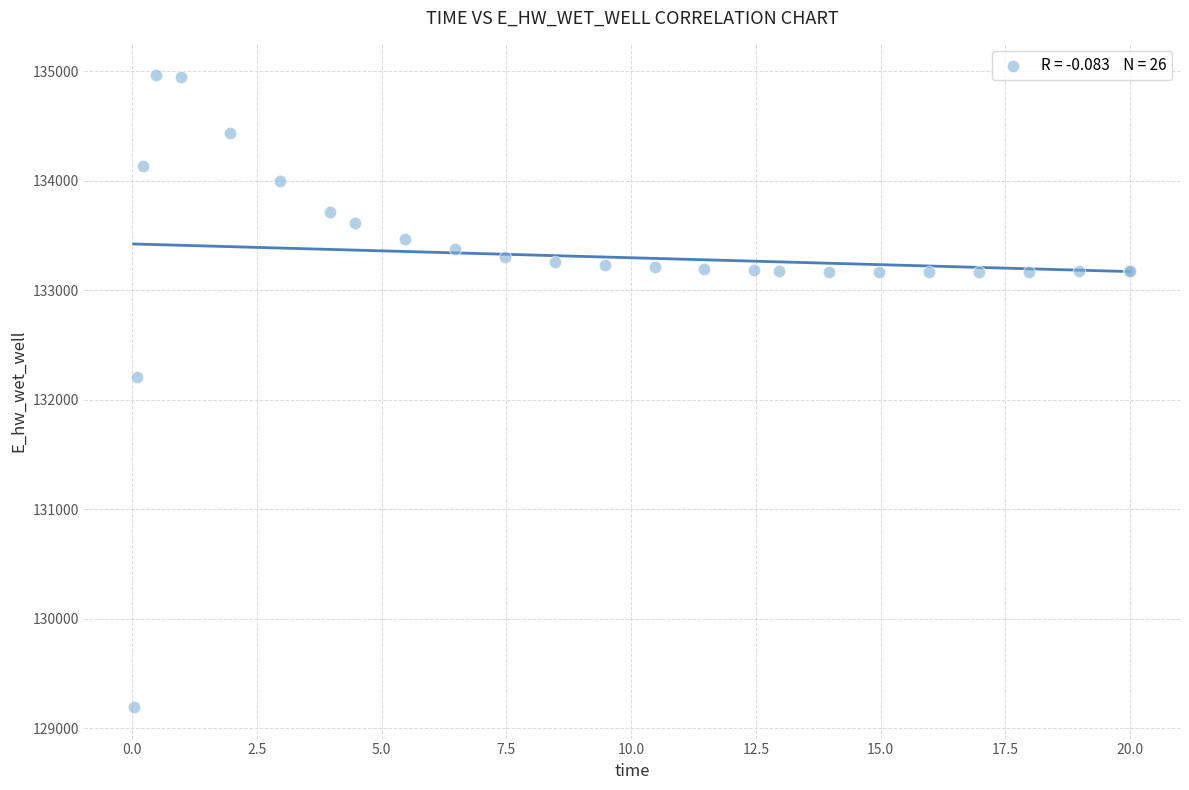

What Y value in the scatter plot is closest to 132080?

132207.0